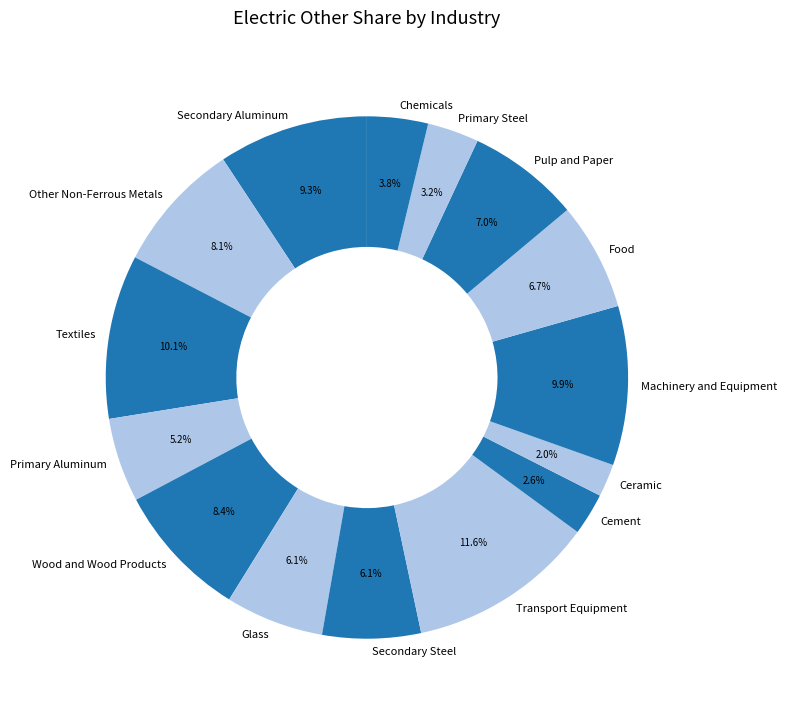

True or false: Secondary Aluminum accounts for 9% of the total.

True